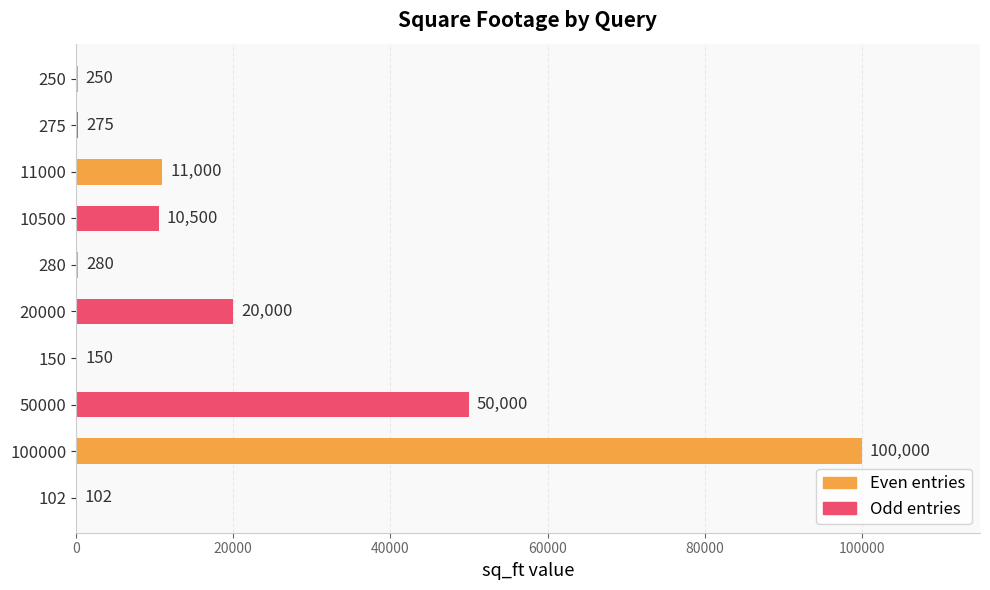

Which label corresponds to the largest value in the chart?

100000